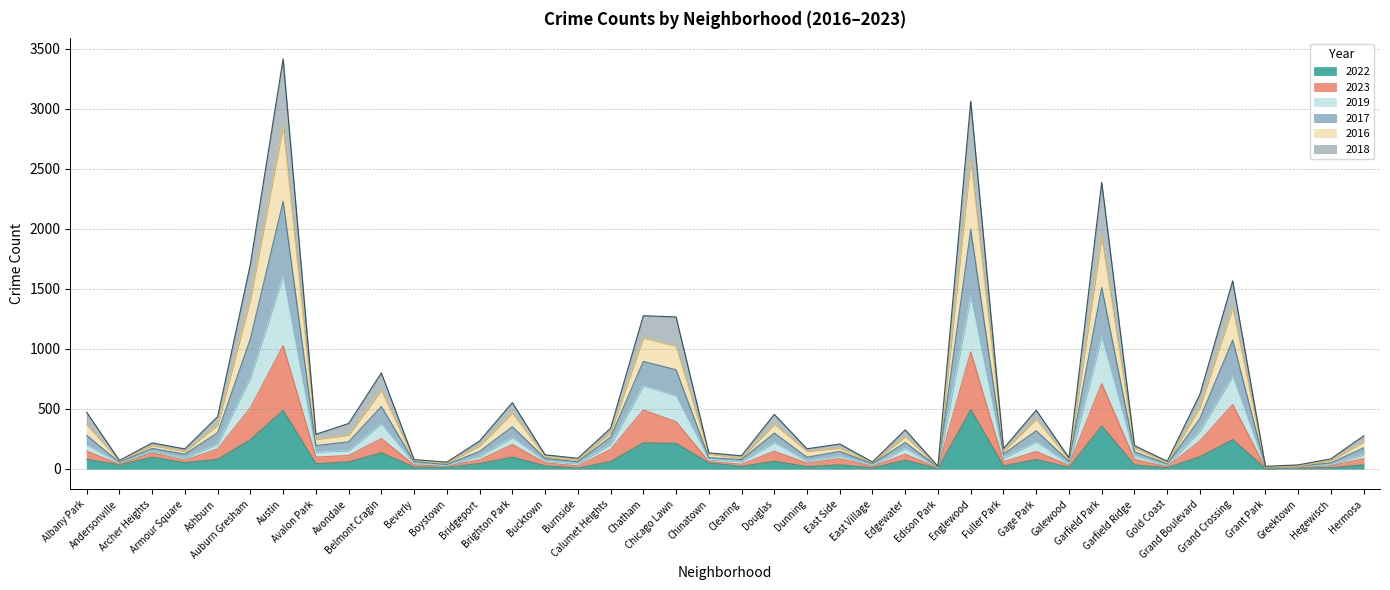

Between Fuller Park and Garfield Ridge, which is larger?

Garfield Ridge